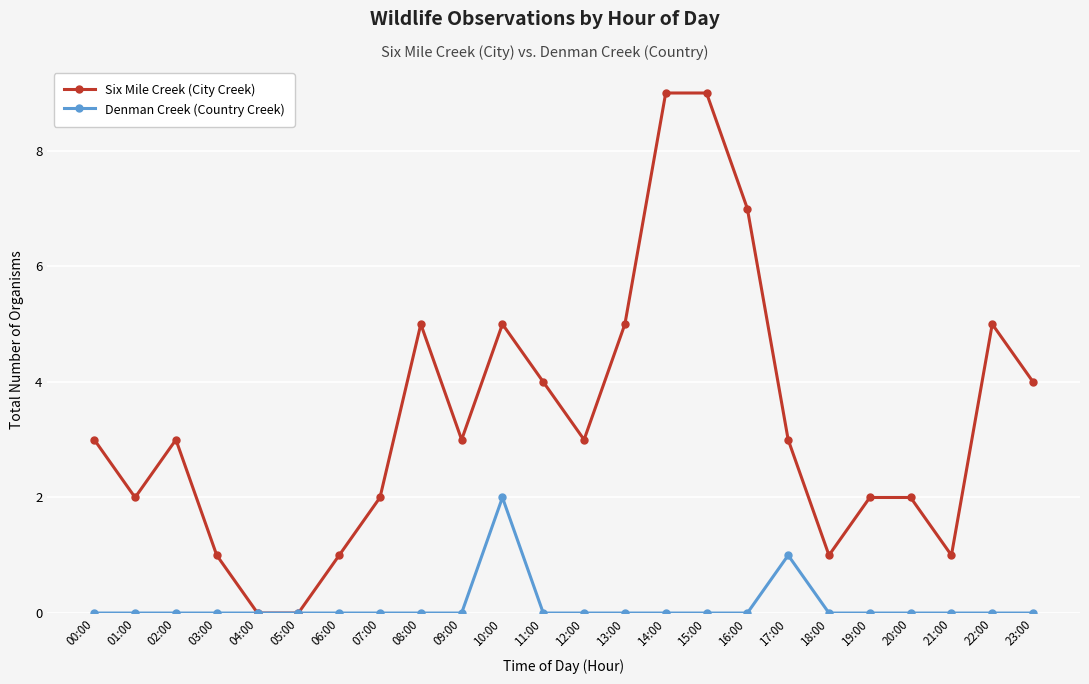

True or false: Denman Creek (Country Creek) has a value of -1 at 19:00.

False